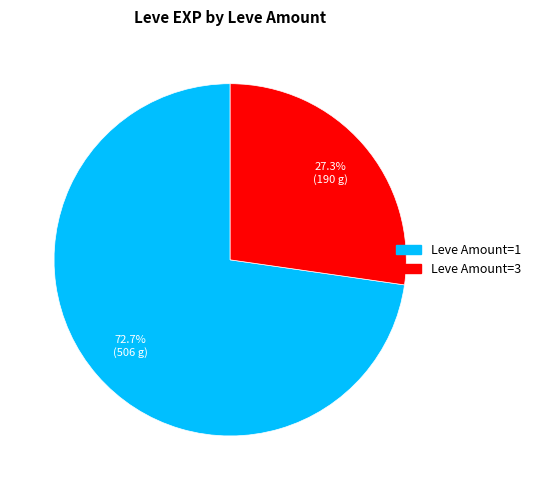

Is there any slice that represents more than half of the pie?

Yes